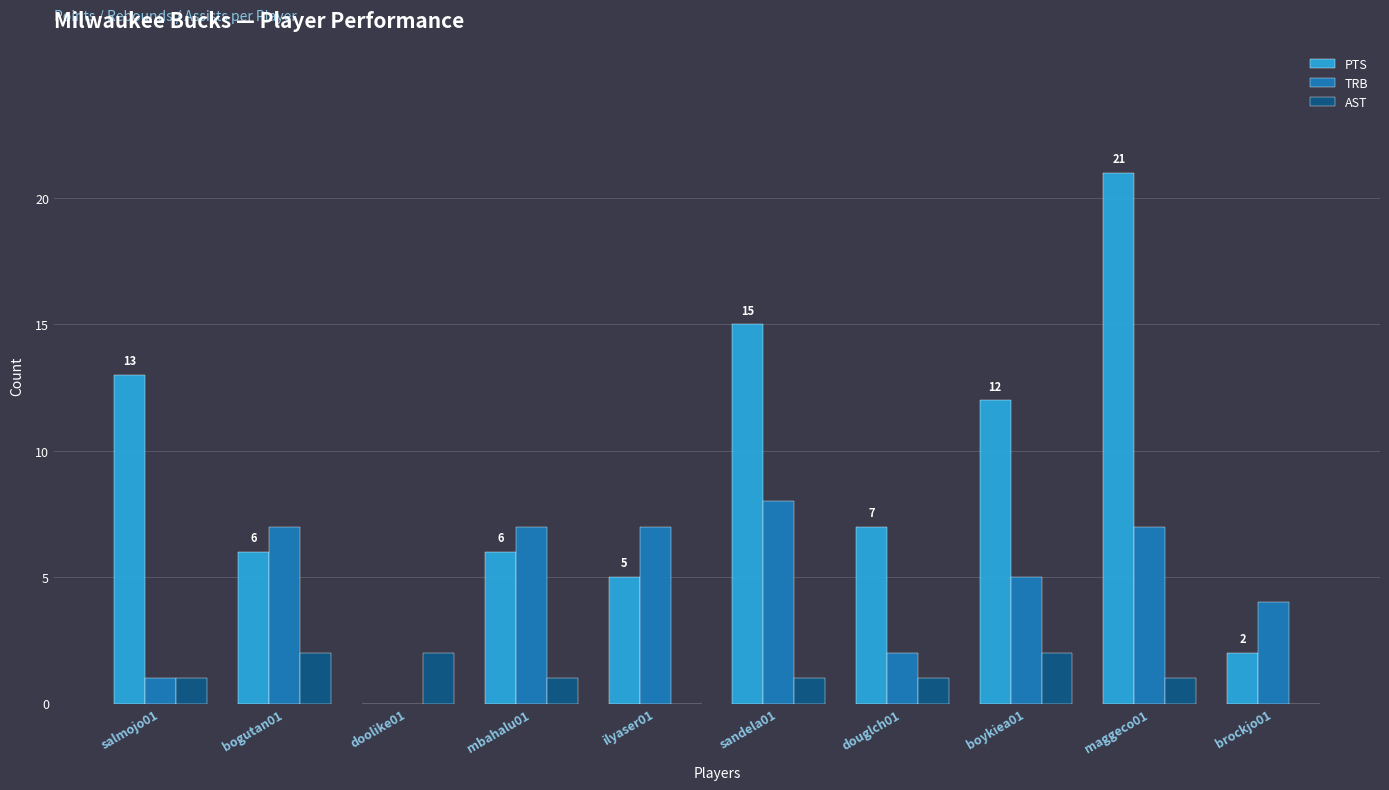

What is the total value across all series at douglch01?

10